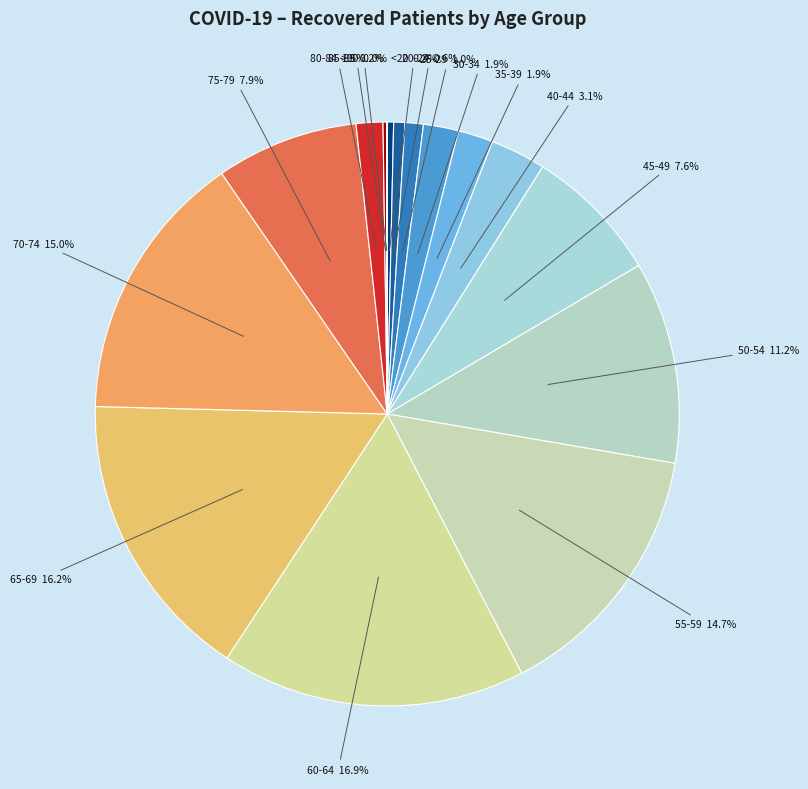

Which slice is the largest?

60-64